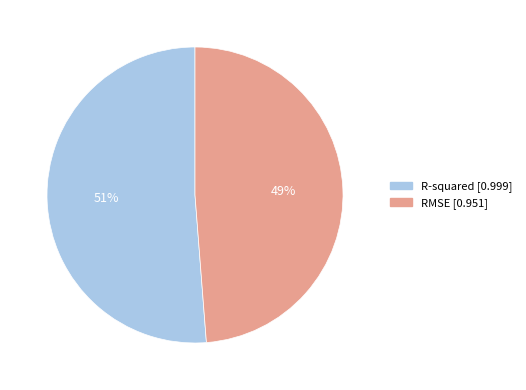

What is the smallest slice in the pie chart?

RMSE